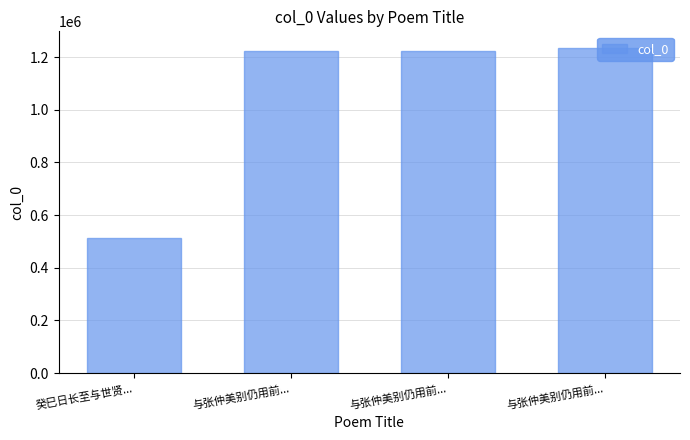

Rank the categories by value from lowest to highest.

癸巳日长至与世贤..., 与张仲美别仍用前..., 与张仲美别仍用前..., 与张仲美别仍用前...